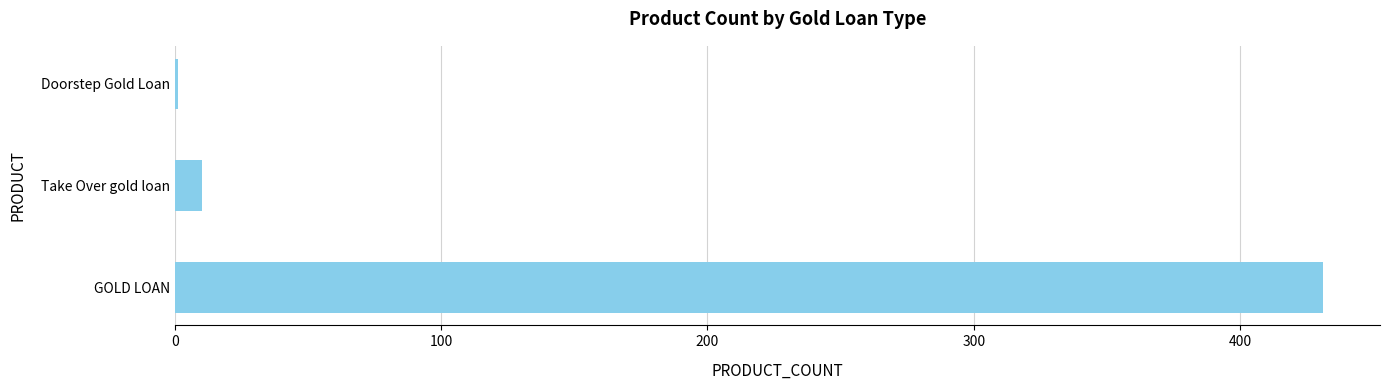

How many data points does each series have?

3